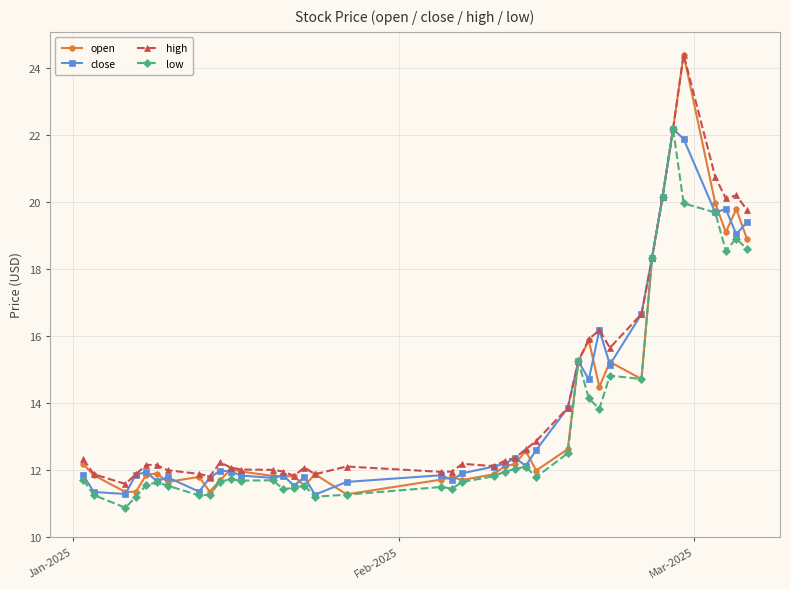

Which series has the largest range (max minus min)?

open